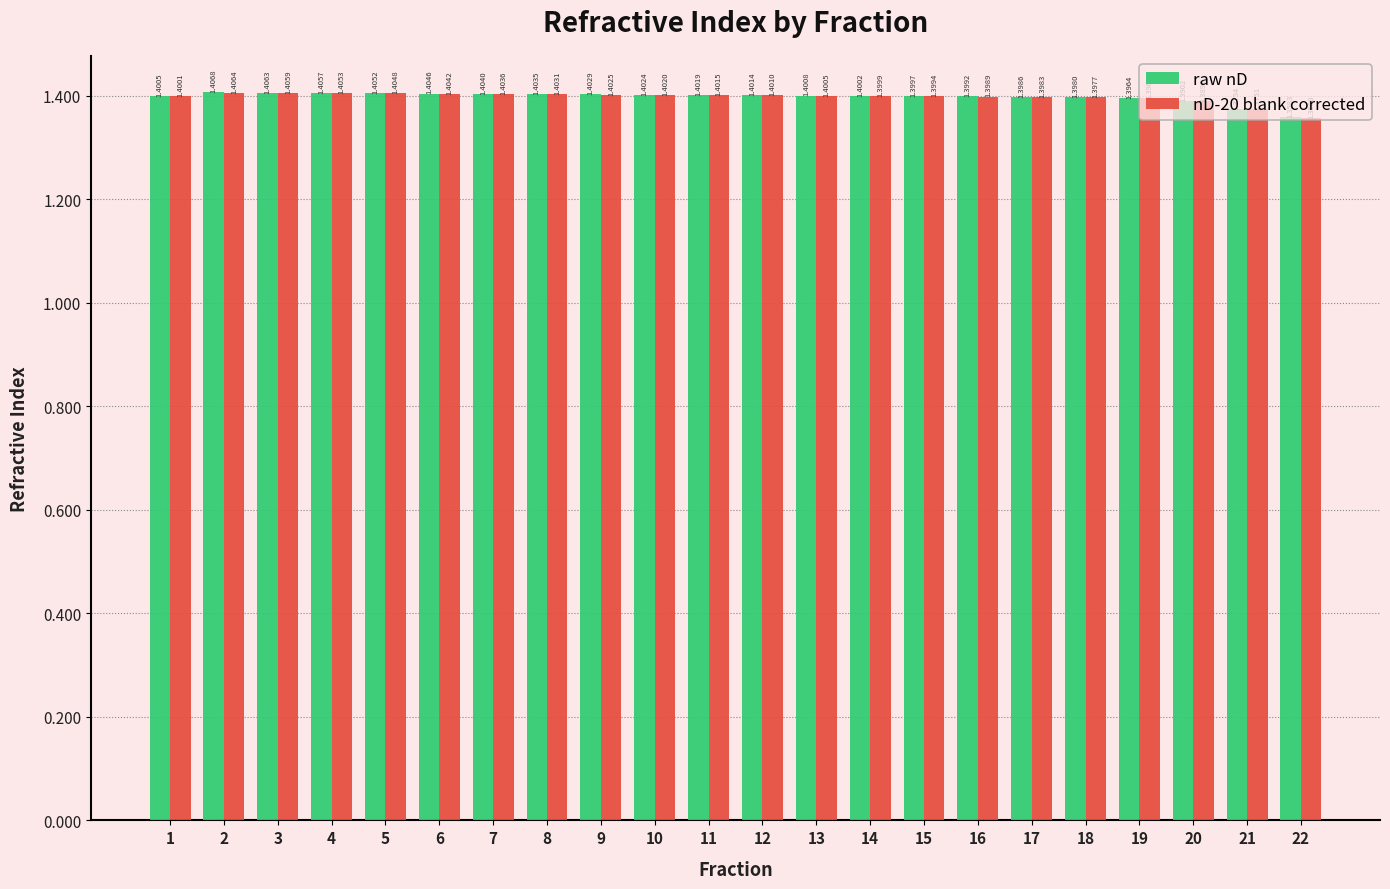

Which series has the largest range (max minus min)?

raw nD